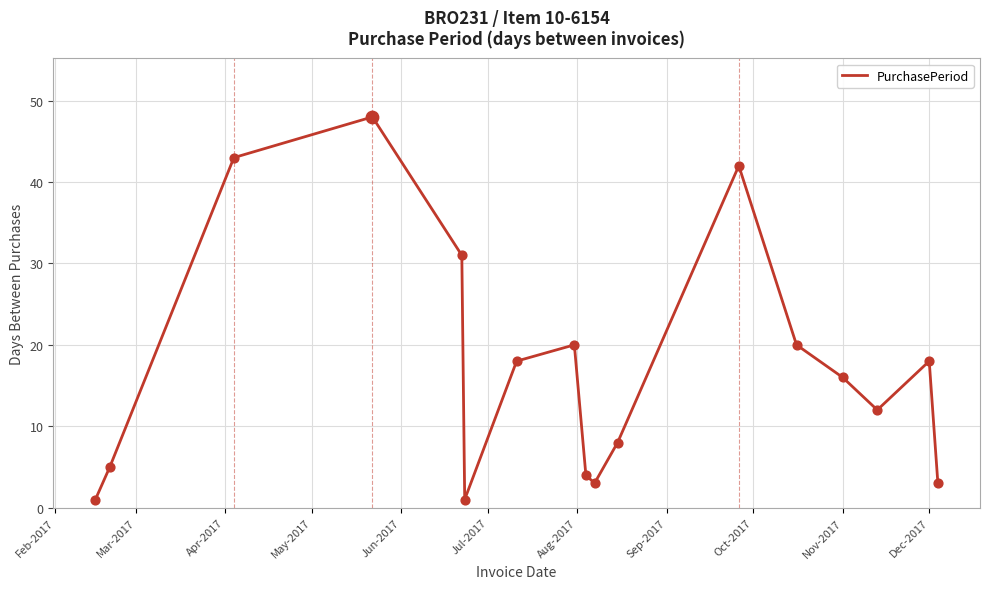

What is the difference between the maximum and minimum values?

47